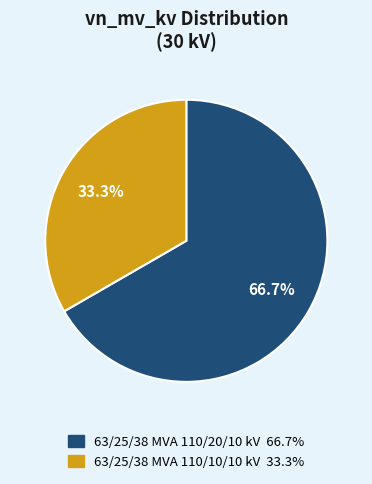

To the nearest percent, what is the combined percentage of 63/25/38 MVA 110/20/10 kV and 63/25/38 MVA 110/10/10 kV?

100%